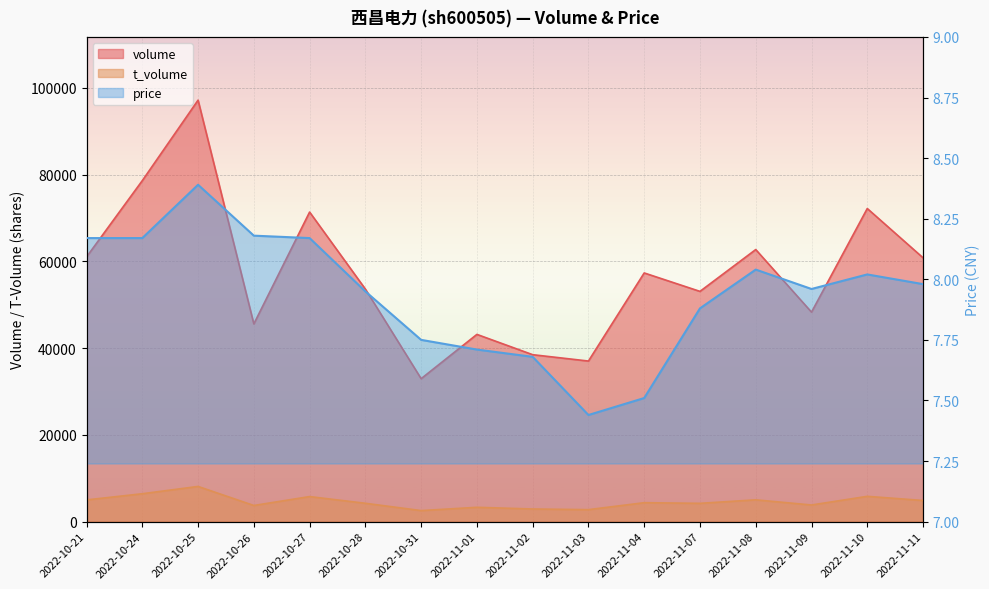

True or false: t_volume and volume cross at least once.

False